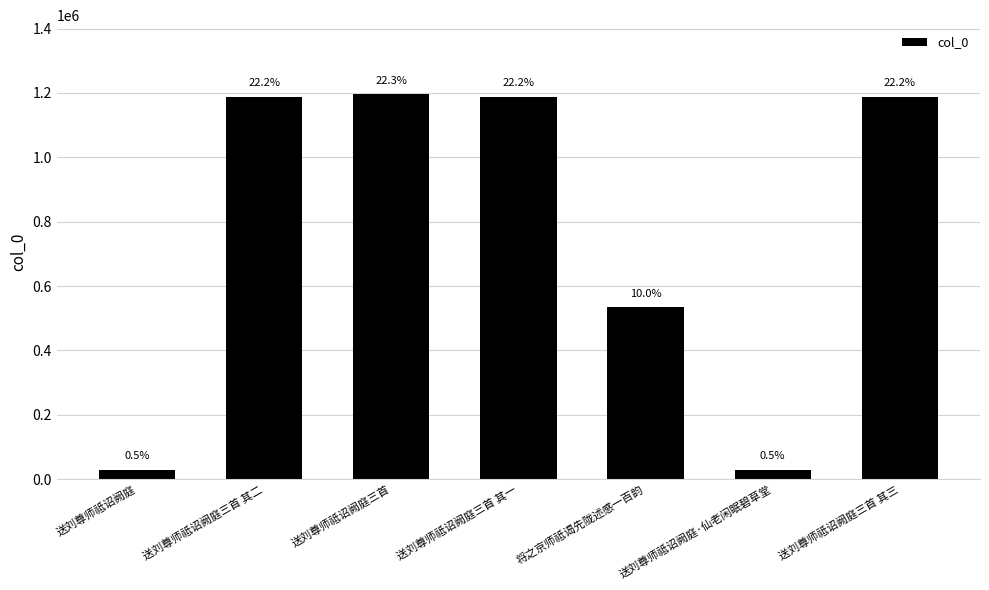

How many bars are there in total?

7